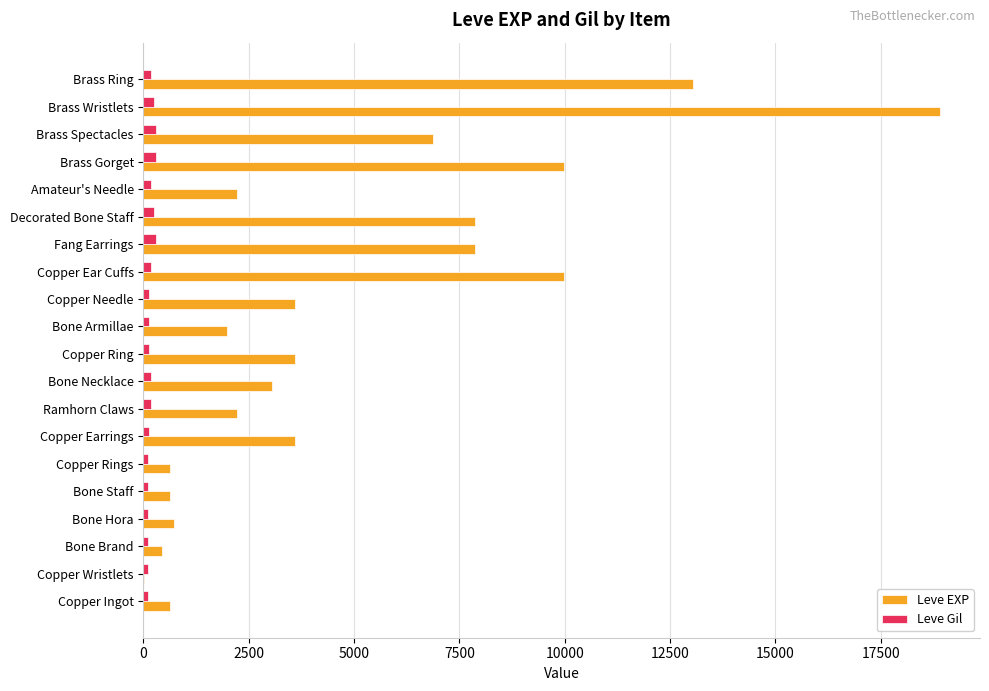

What is the maximum value shown in the chart?

18910